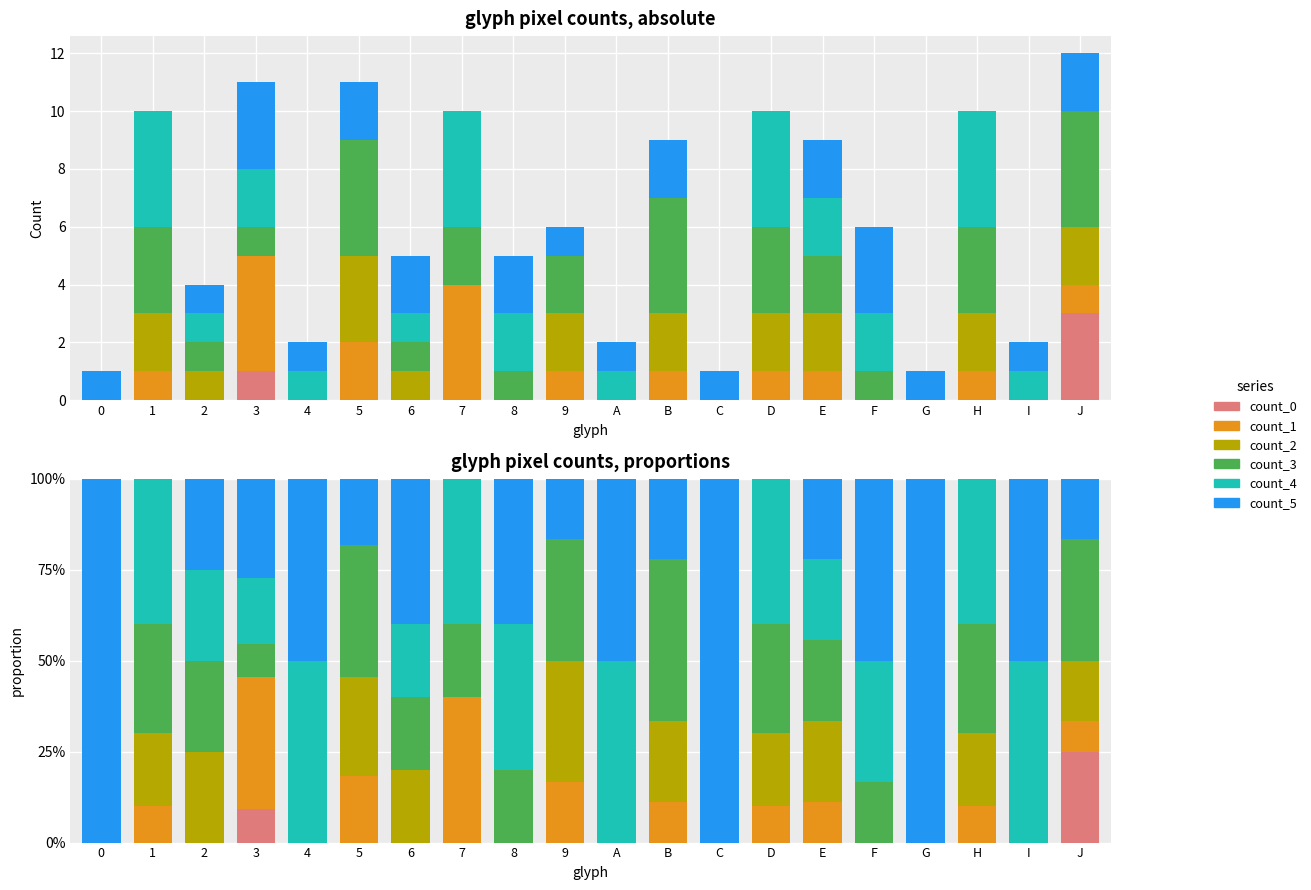

What position from the right is G?

4